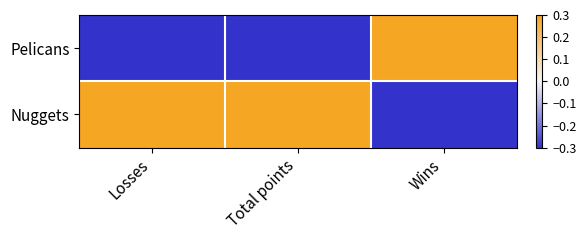

What is the smallest value displayed?

-0.3